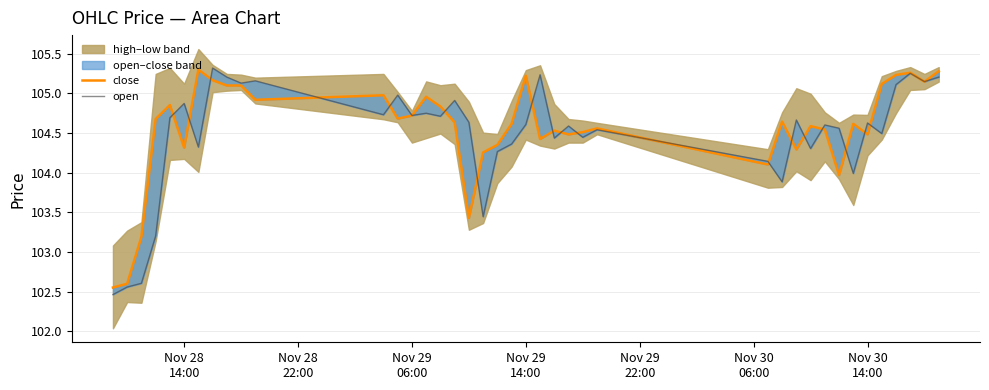

How many times do close and open_line cross each other?

22